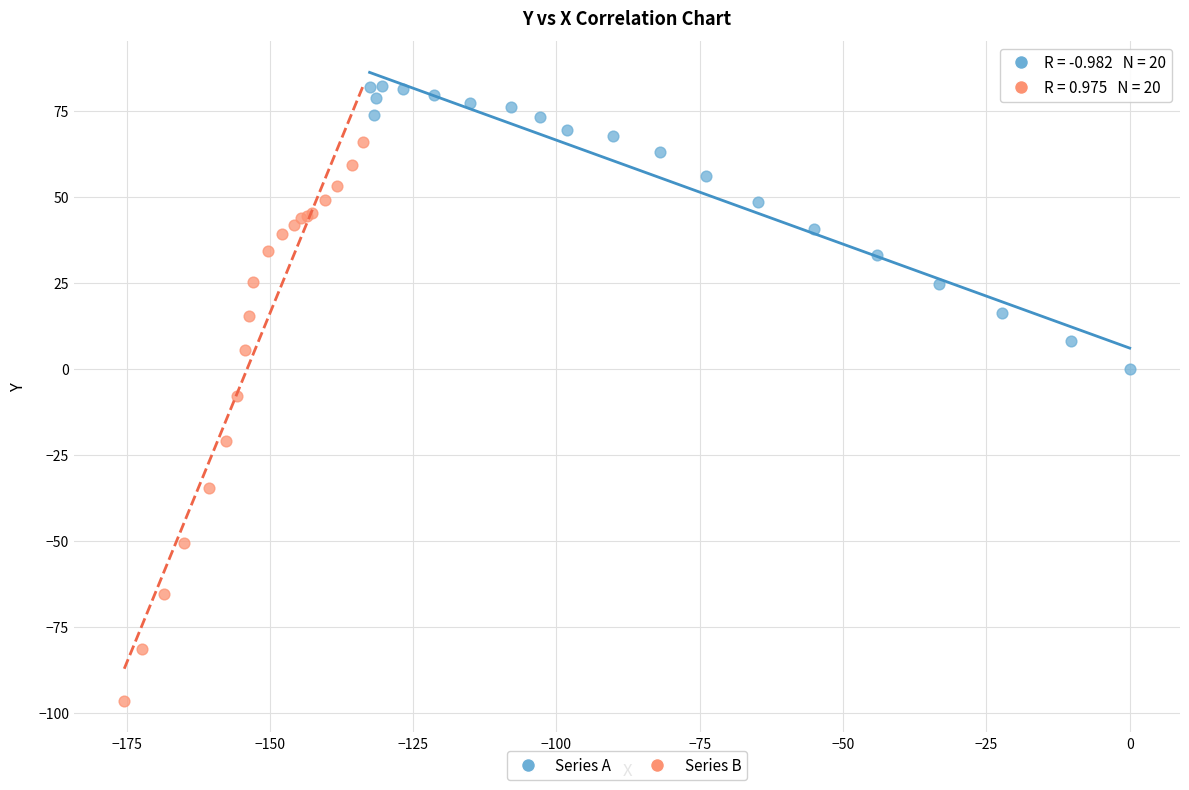

Which series contains the highest Y value?

Series A